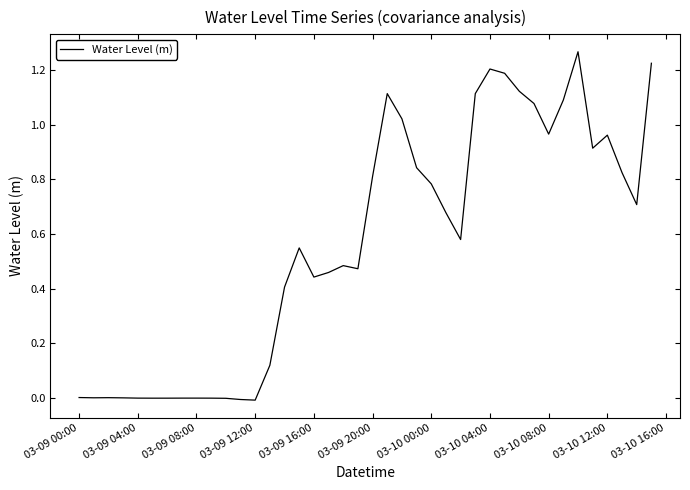

Is this an area chart (filled region under the line)?

No